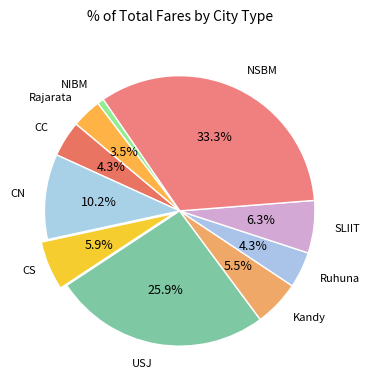

Which slice is the largest?

NSBM